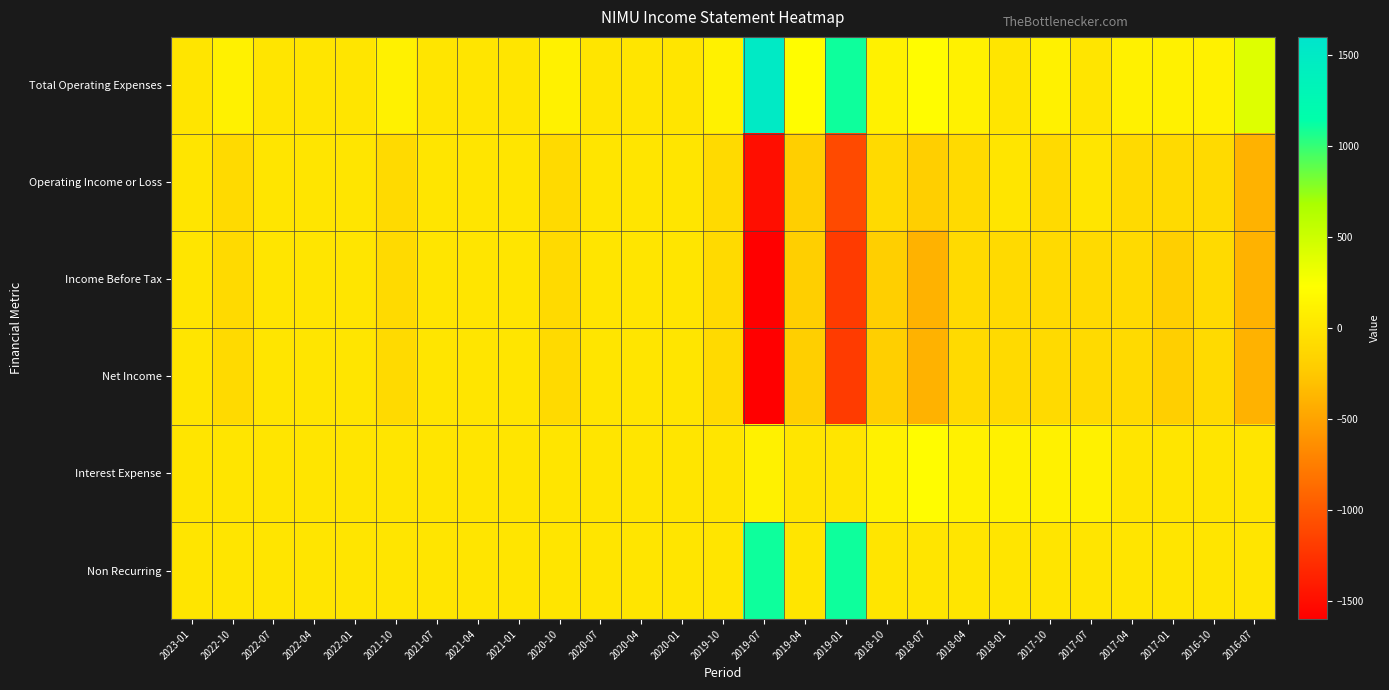

At which category is the sum across all series the highest?

2023-01